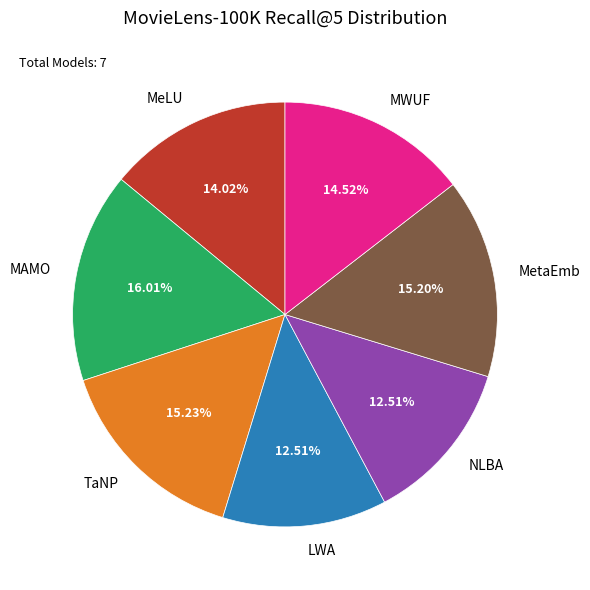

To the nearest percent, what is the average slice percentage?

14%